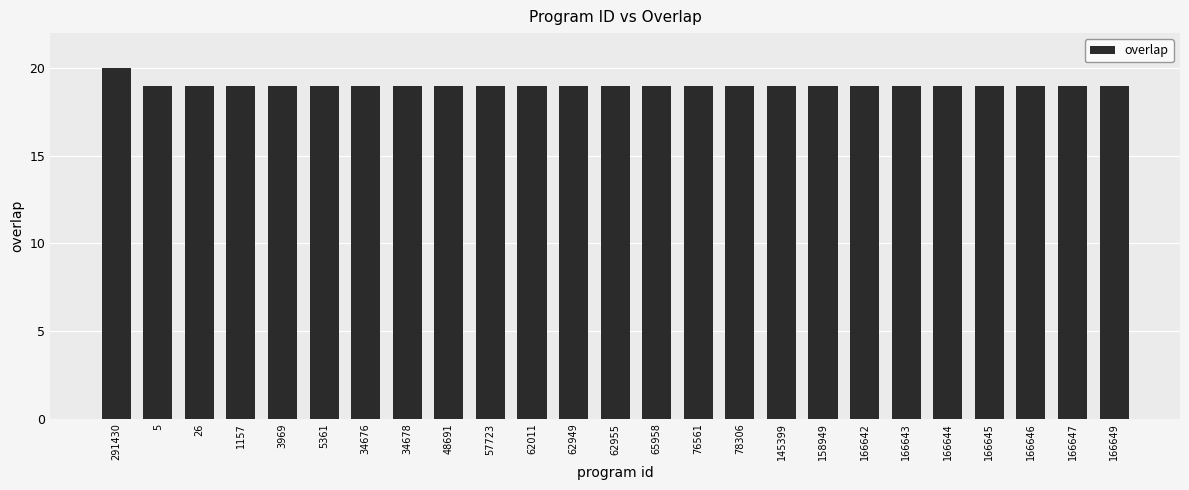

Reading left to right, what are all the values shown in this chart?

291430=20	5=19	26=19	1157=19	3969=19	5361=19	34676=19	34678=19	48691=19	57723=19	62011=19	62949=19	62955=19	65958=19	76561=19	78306=19	145399=19	158949=19	166642=19	166643=19	166644=19	166645=19	166646=19	166647=19	166649=19